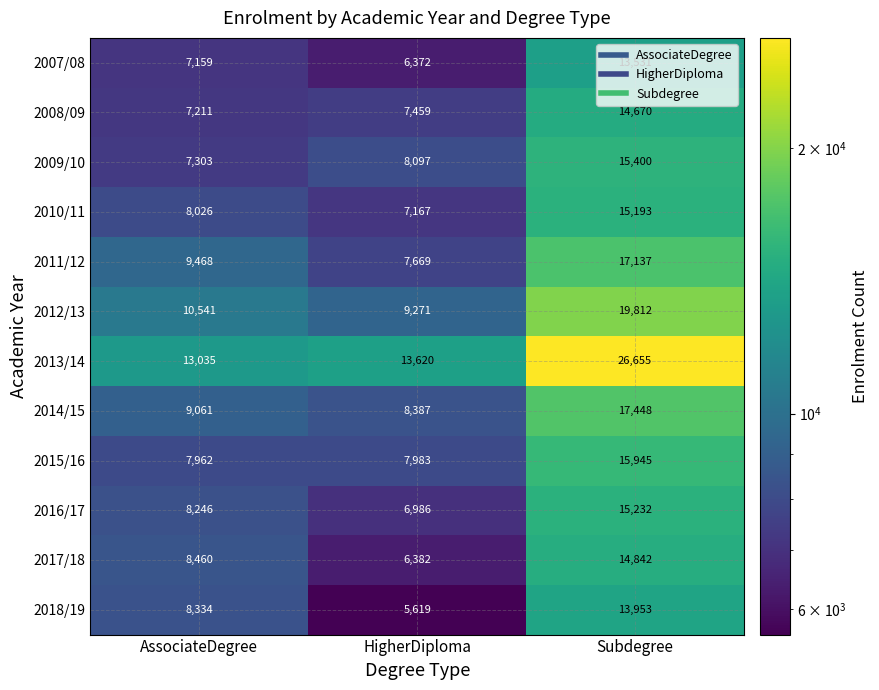

The value of 2016/17 at AssociateDegree is 8246. True or false?

True